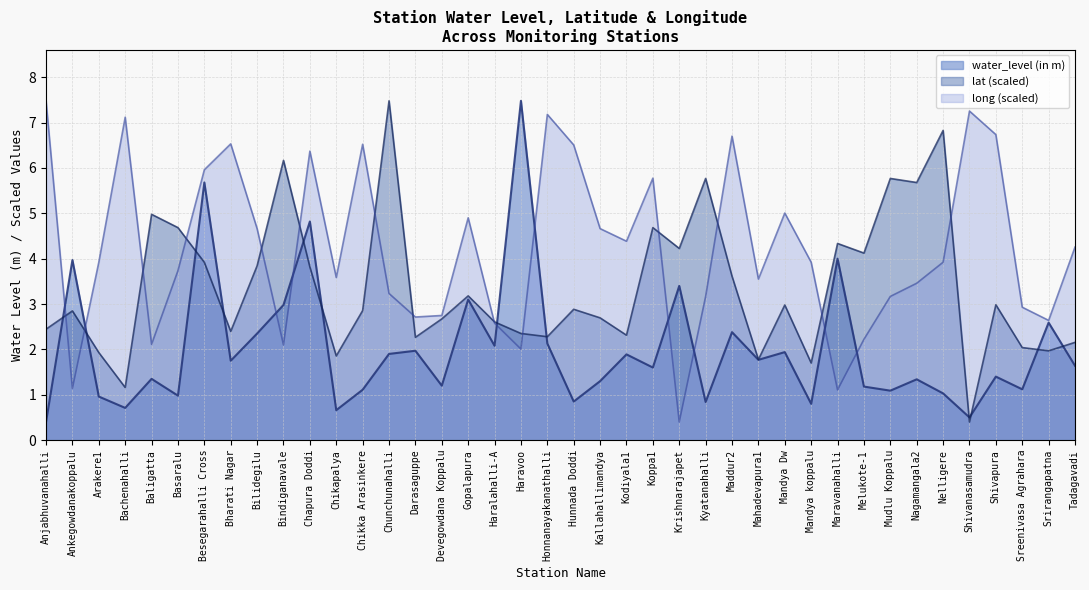

The value of lat at Kodiyala1 is 3.5. True or false?

False